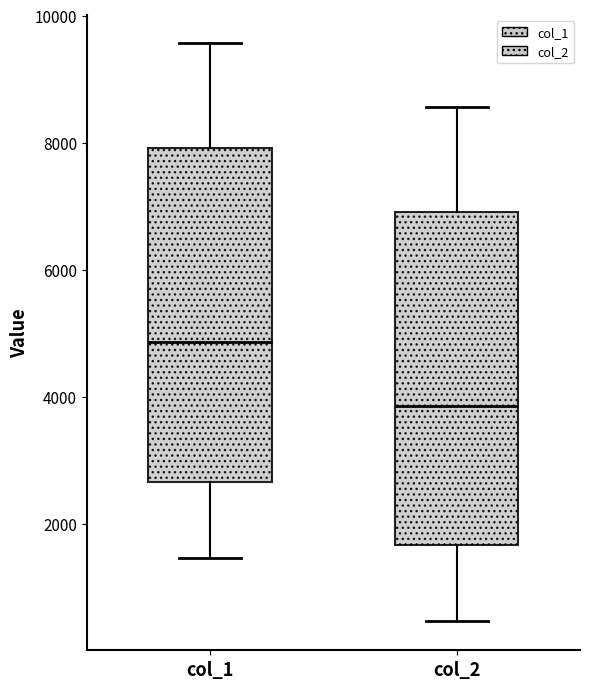

Which box's median line is the lowest?

col_2